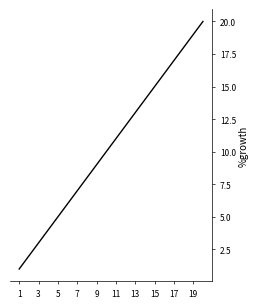

What is the difference between the maximum and minimum values?

19